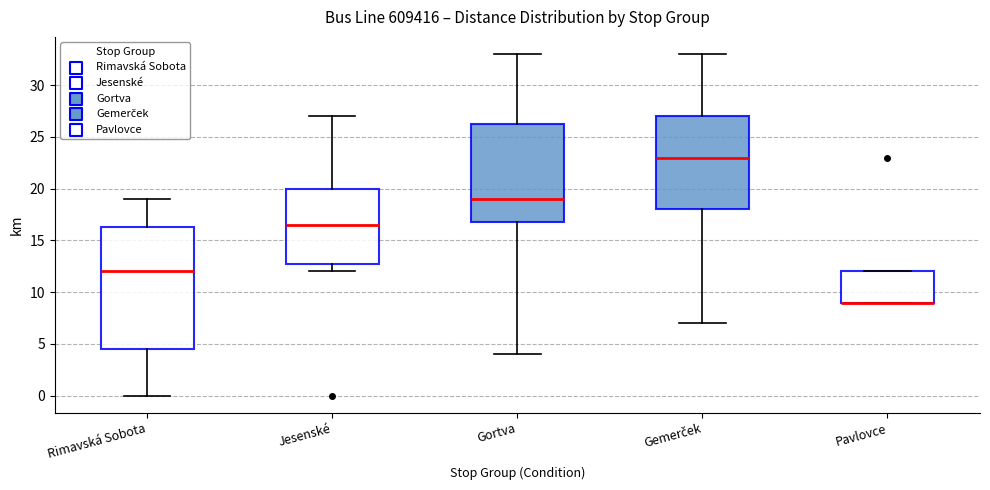

Reading left to right, read every box against the y-axis: the position of its median line, the range the box covers, and the ends of its whiskers. The values are not printed on the chart, so give them approximately, as read against the axis.

Rimavská Sobota: median 12.0, box 4.5 to 16.5, whiskers 0.0 to 19.0
Jesenské: median 16.5, box 13.0 to 20.0, whiskers 12.0 to 27.0
Gortva: median 19.0, box 17.0 to 26.5, whiskers 4.0 to 33.0
Gemerček: median 23.0, box 18.0 to 27.0, whiskers 7.0 to 33.0
Pavlovce: median 9.0 (drawn on the box's lower edge), box 9.0 to 12.0, whiskers 9.0 to 12.0